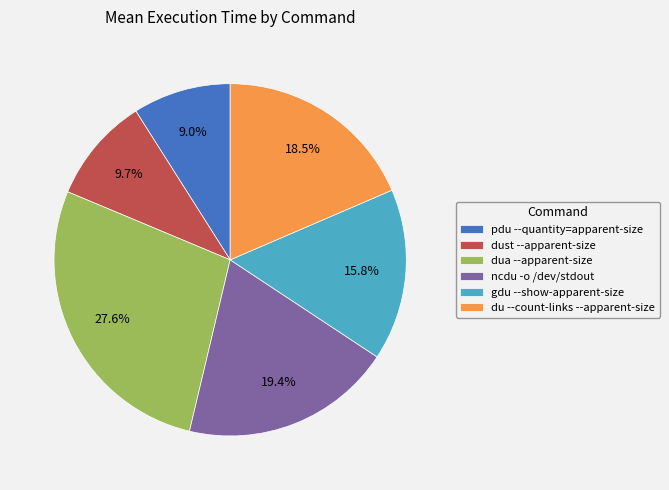

To the nearest percent, what is the average slice percentage?

17%